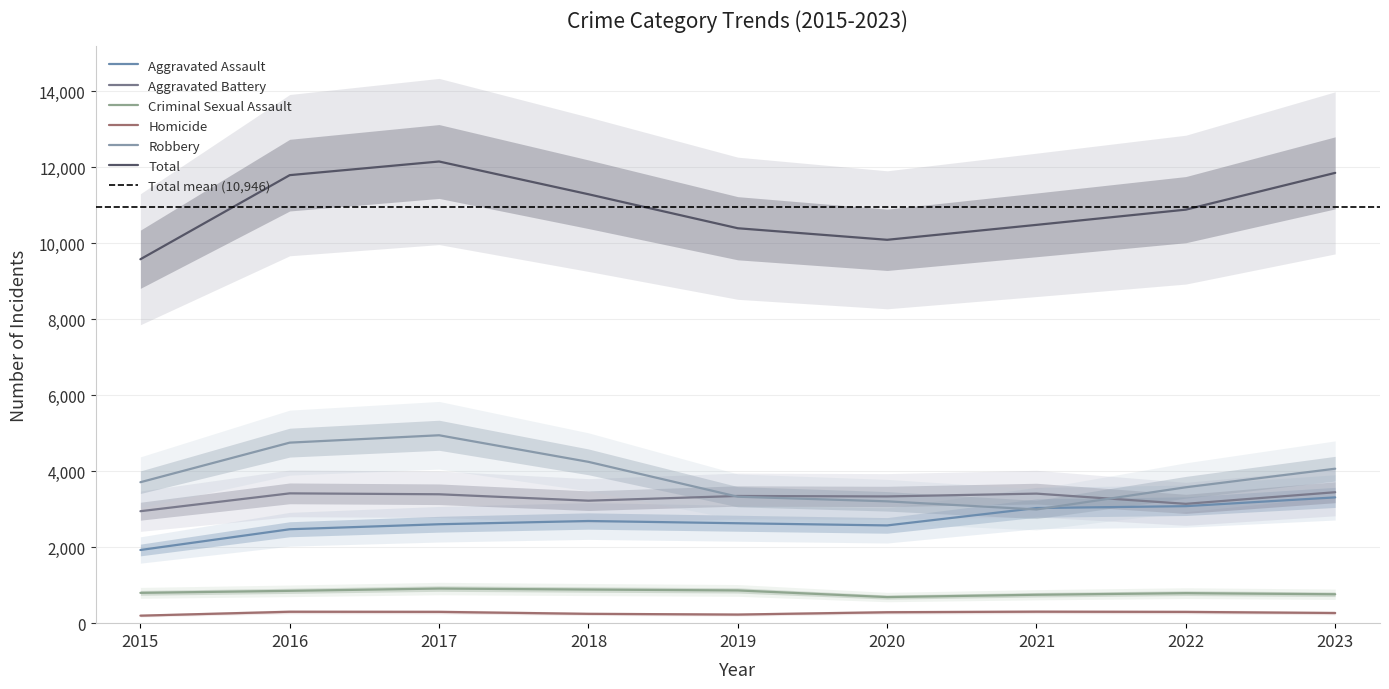

Which series has the largest total across all categories?

Total